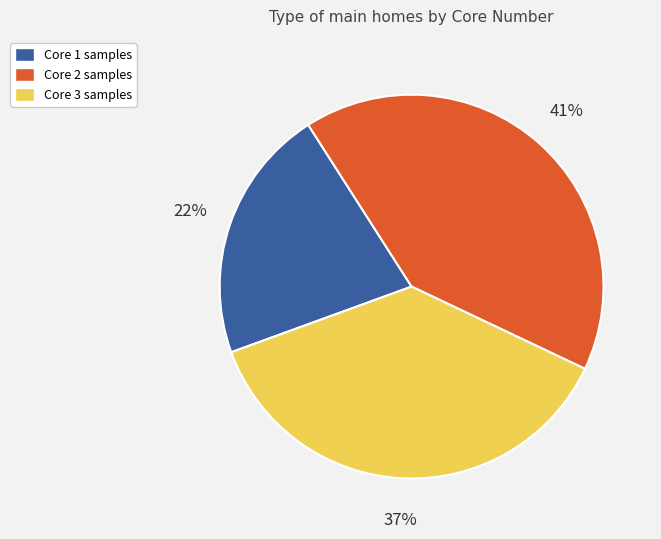

Is it true that Core 2 is 14% of the pie?

False